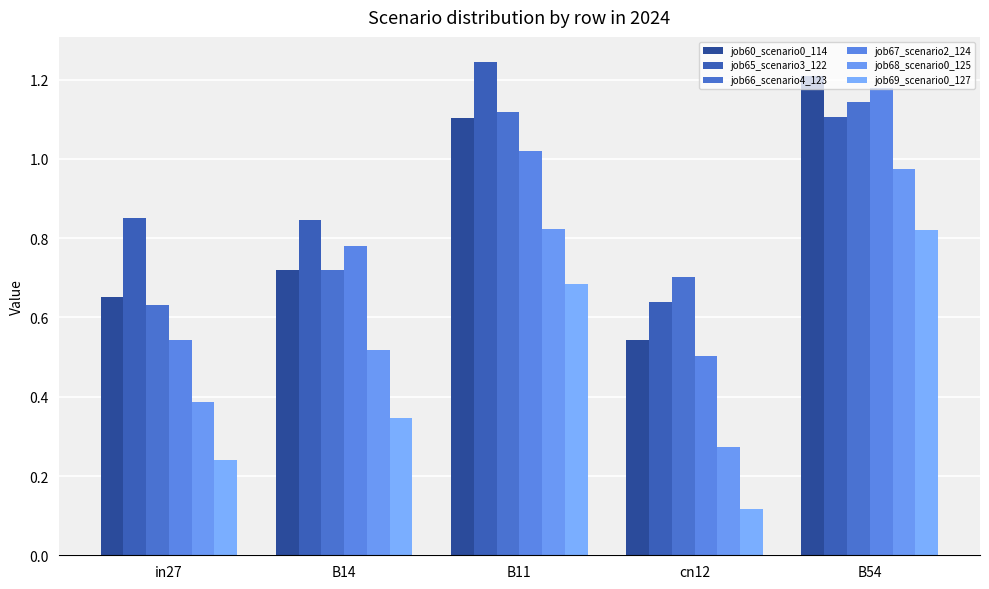

Rank the series by their maximum value, from highest to lowest.

job65_scenario3_122, job60_scenario0_114, job67_scenario2_124, job66_scenario4_123, job68_scenario0_125, job69_scenario0_127